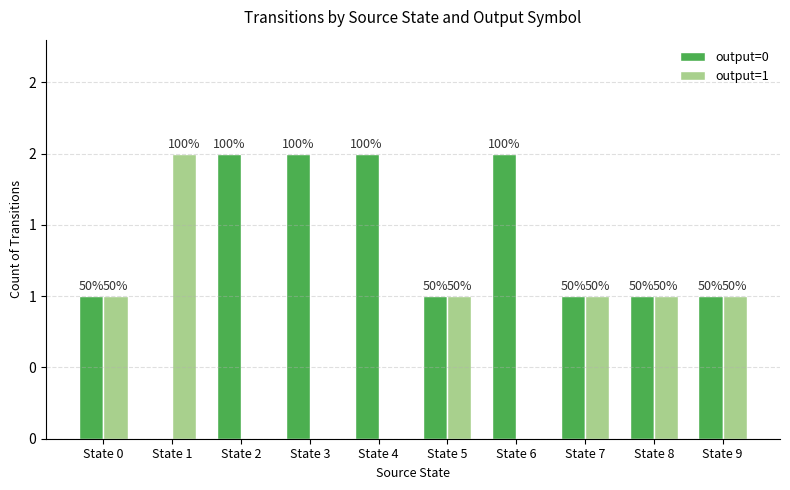

Which series has the largest total across all categories?

output=0